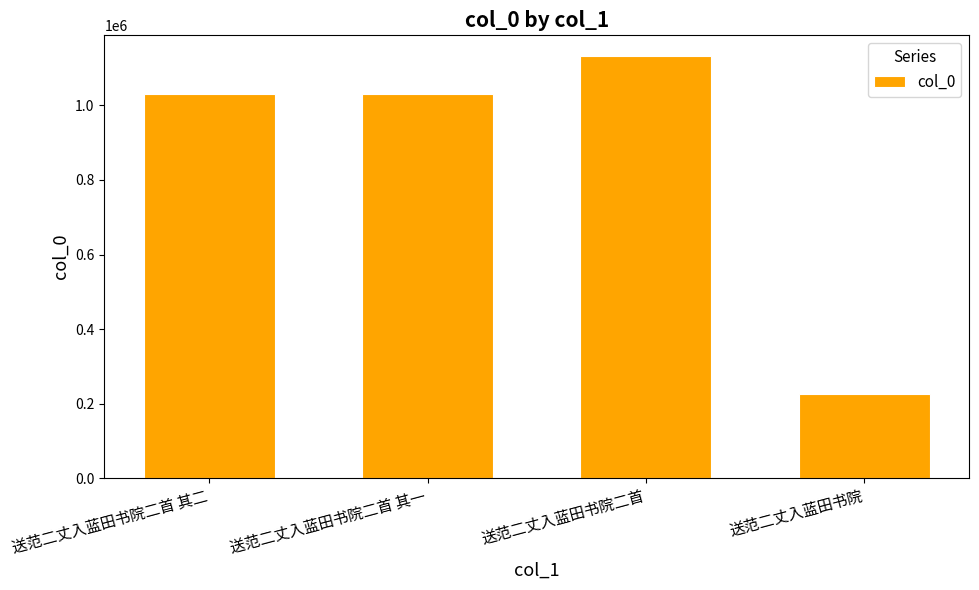

What is the label of the 1st bar from the left?

送范二丈入蓝田书院二首 其二